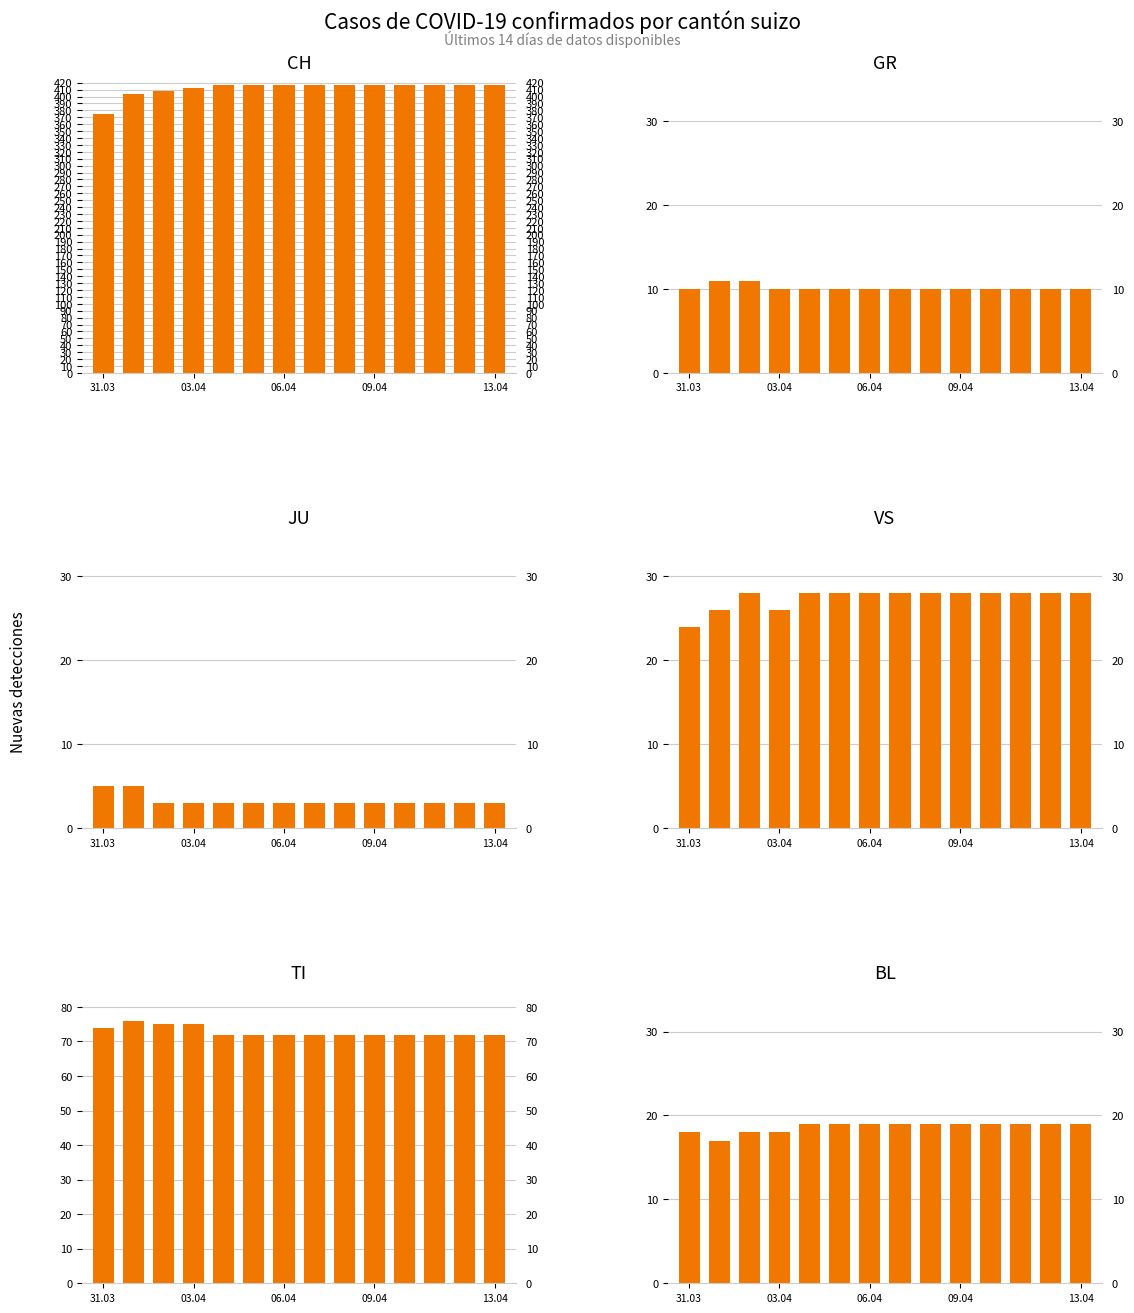

At how many categories does at least one series exceed 260?

14